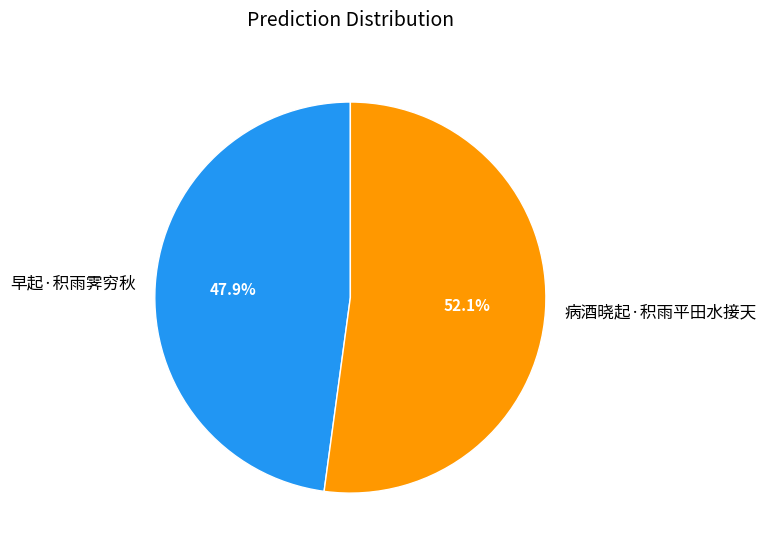

To the nearest percent, what percentage of the pie is 早起·积雨霁穷秋?

48%